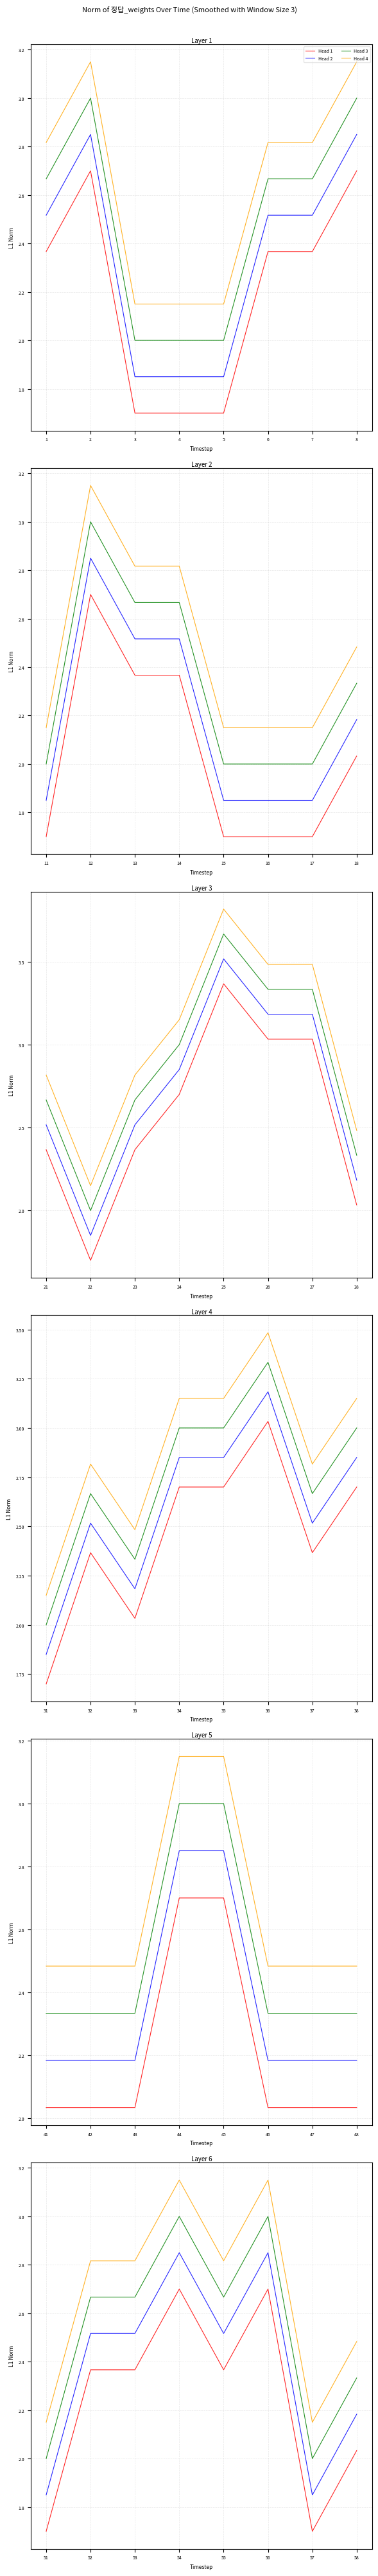

How many data points in Head 1 are less than 2?

2